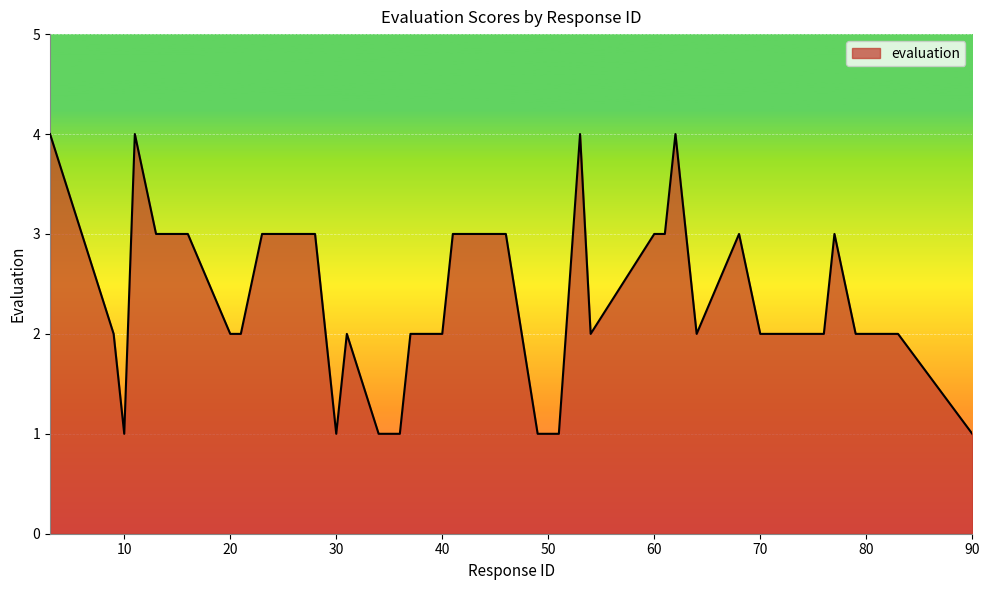

What is the average value?

2